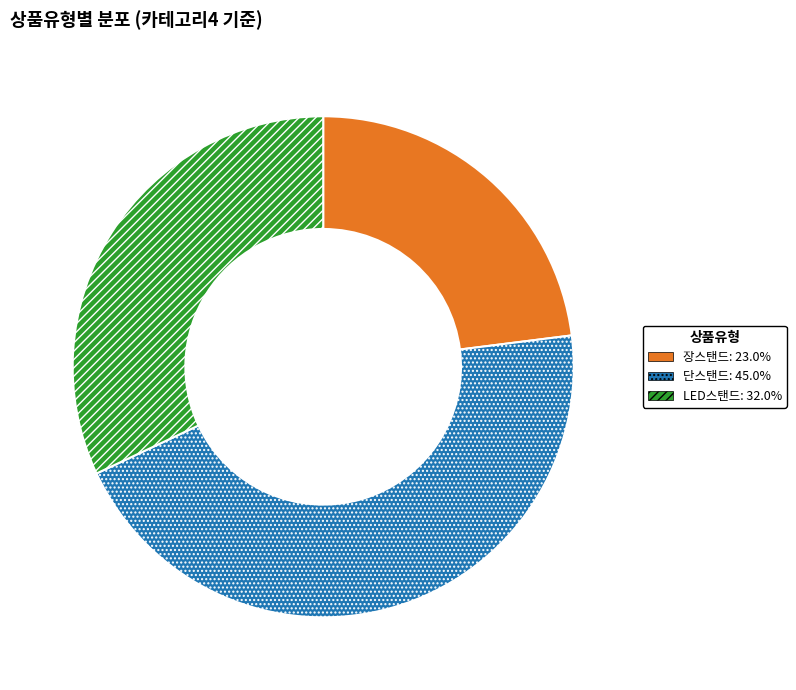

Rank the categories by value from lowest to highest.

장스탠드, LED스탠드, 단스탠드